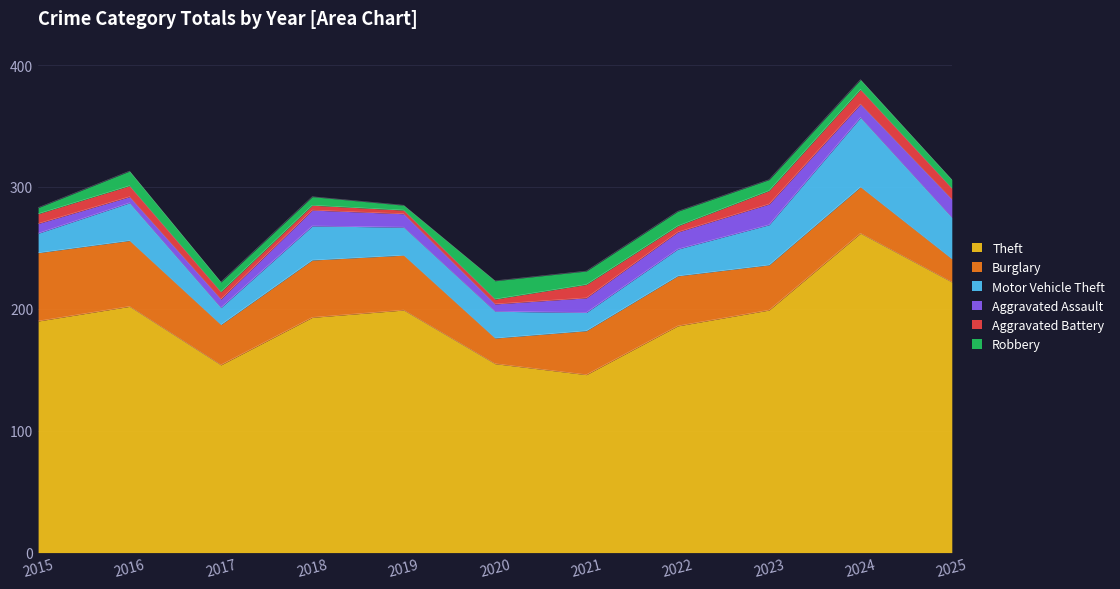

Which category has the highest value in the Motor Vehicle Theft series?

2024